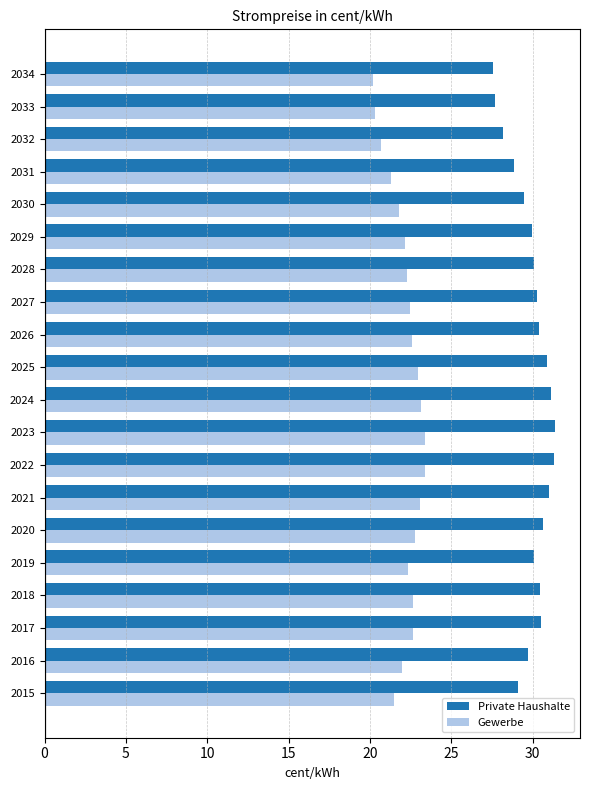

At how many categories does at least one series exceed 25?

20